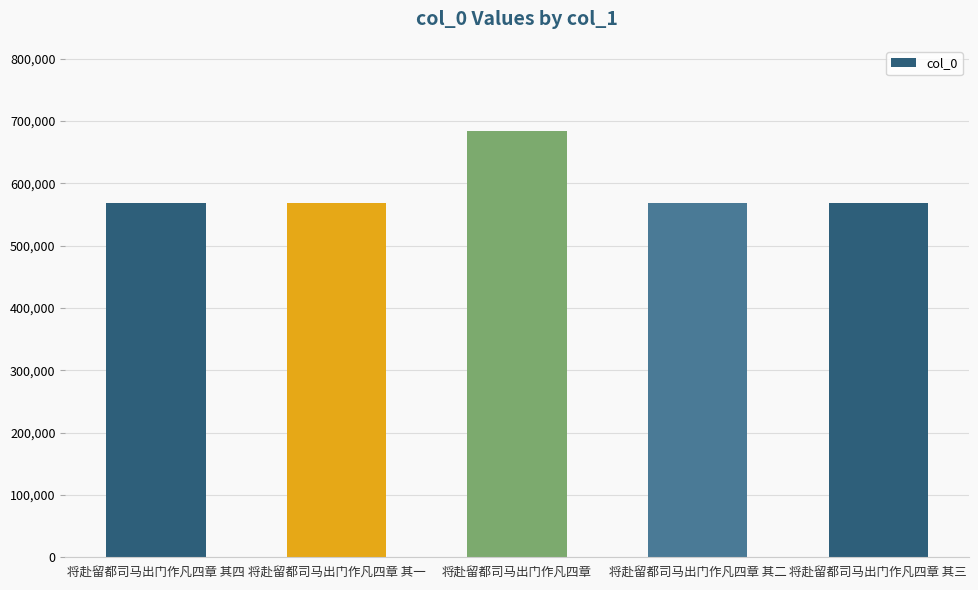

What is the change in value from 将赴留都司马出门作凡四章 to 将赴留都司马出门作凡四章 其二?

-114994